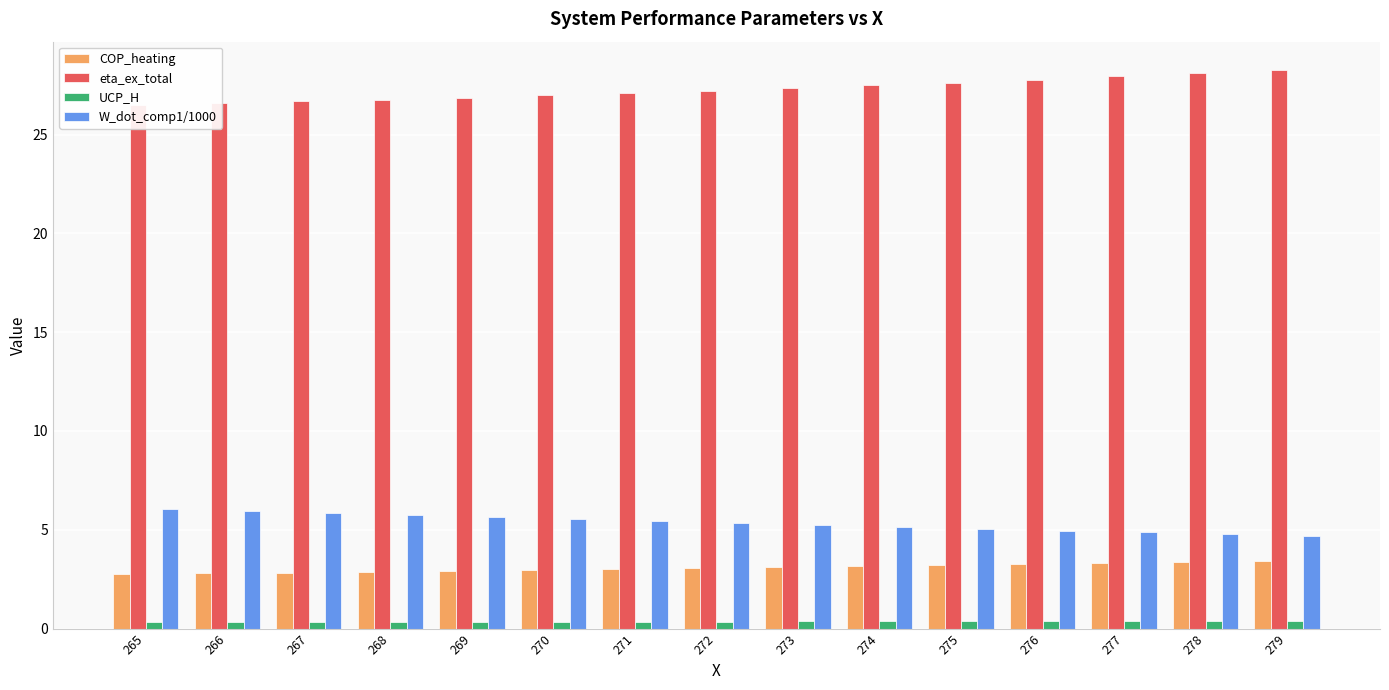

At how many categories does at least one series exceed 27?

9